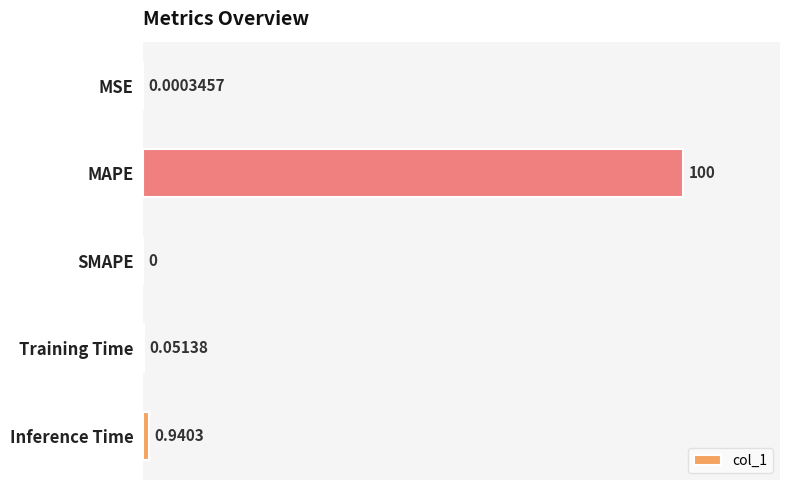

How many distinct data groups are displayed?

1